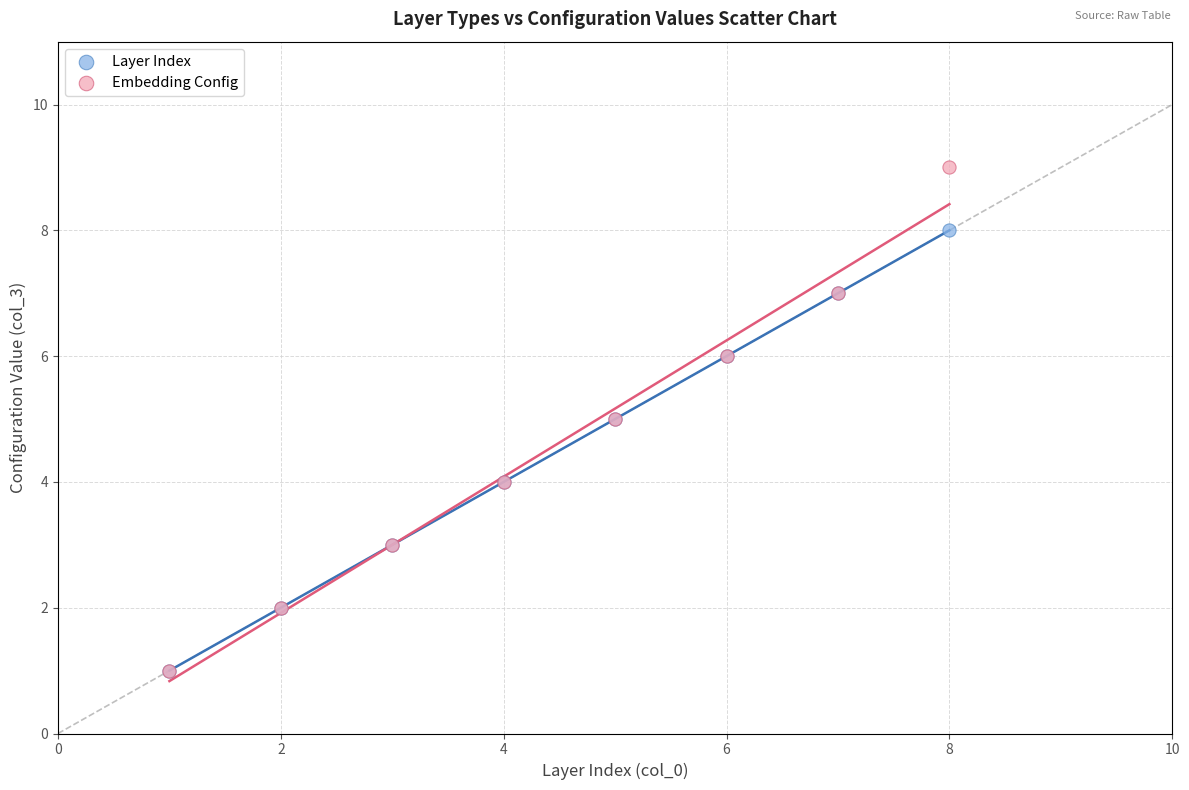

Which series reaches the maximum Y coordinate?

Embedding Config